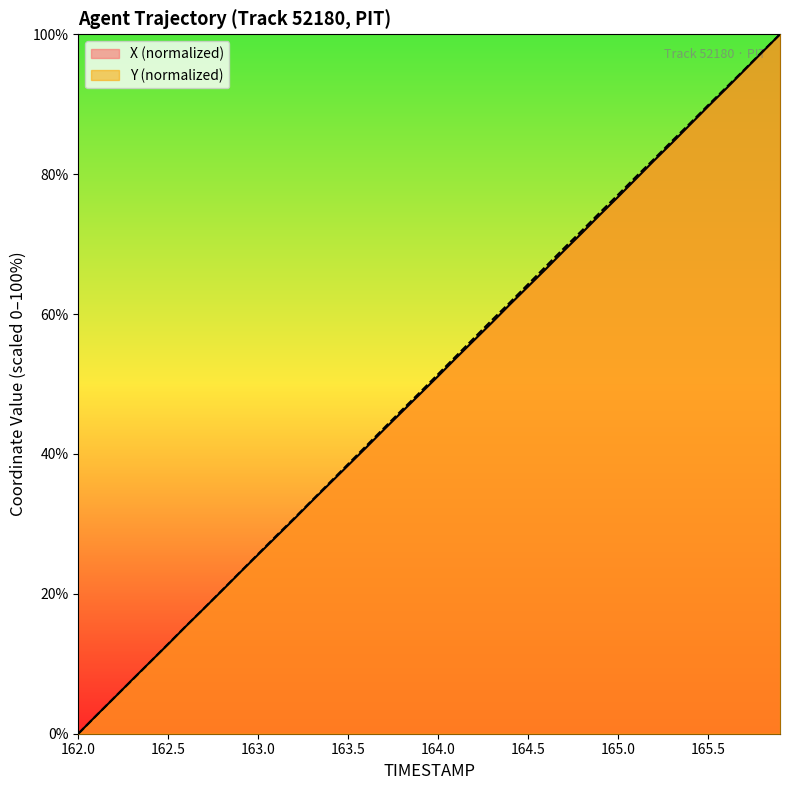

How many lines are shown in the chart?

2